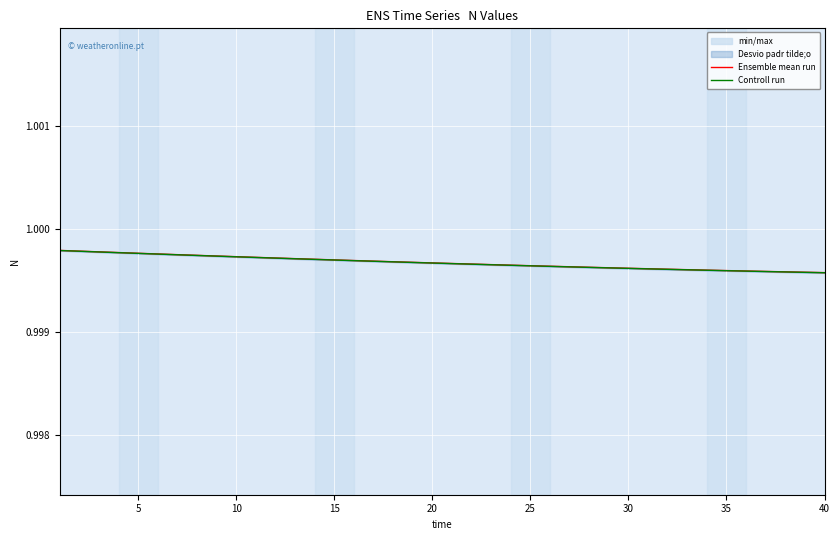

Where is Ensemble mean run nearest to the value 0?

40